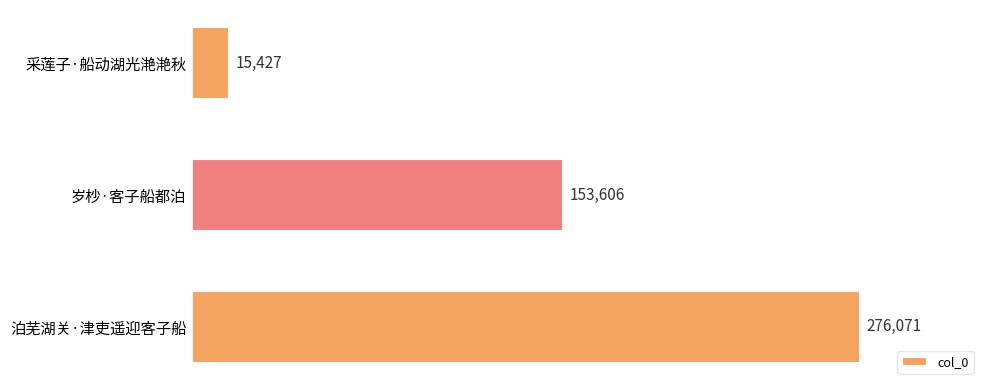

Reading bottom to top, what are all the values shown in this chart?

泊芜湖关·津吏遥迎客子船=276071	岁杪·客子船都泊=153606	采莲子·船动湖光滟滟秋=15427